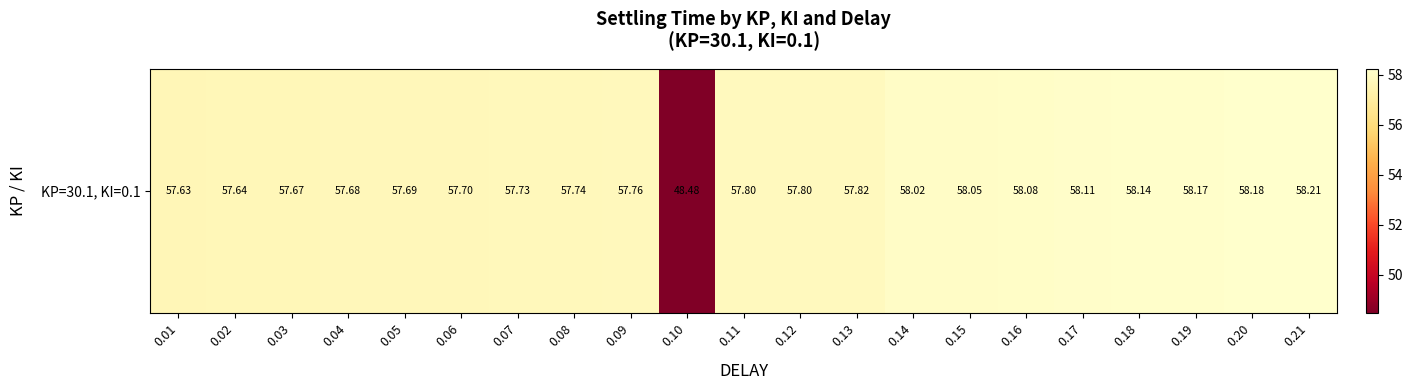

Reading left to right, what are all the values shown in this chart?

0.01=57.6	0.02=57.6	0.03=57.7	0.04=57.7	0.05=57.7	0.06=57.7	0.07=57.7	0.08=57.7	0.09=57.8	0.10=48.5	0.11=57.8	0.12=57.8	0.13=57.8	0.14=58.0	0.15=58.1	0.16=58.1	0.17=58.1	0.18=58.1	0.19=58.2	0.20=58.2	0.21=58.2